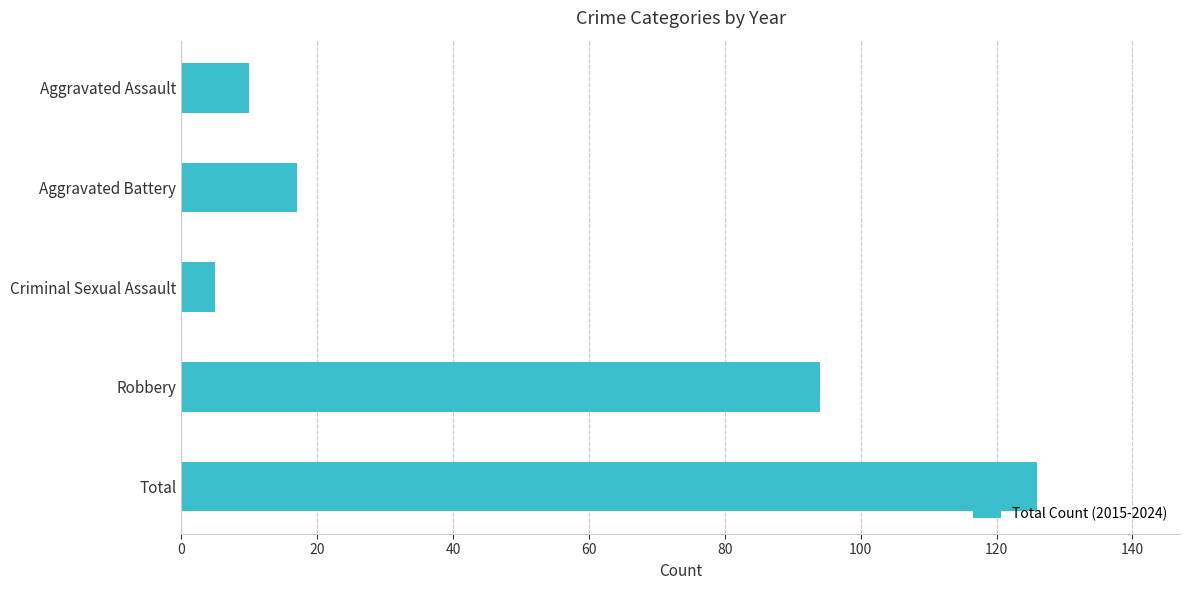

What value does the data have at Total?

126